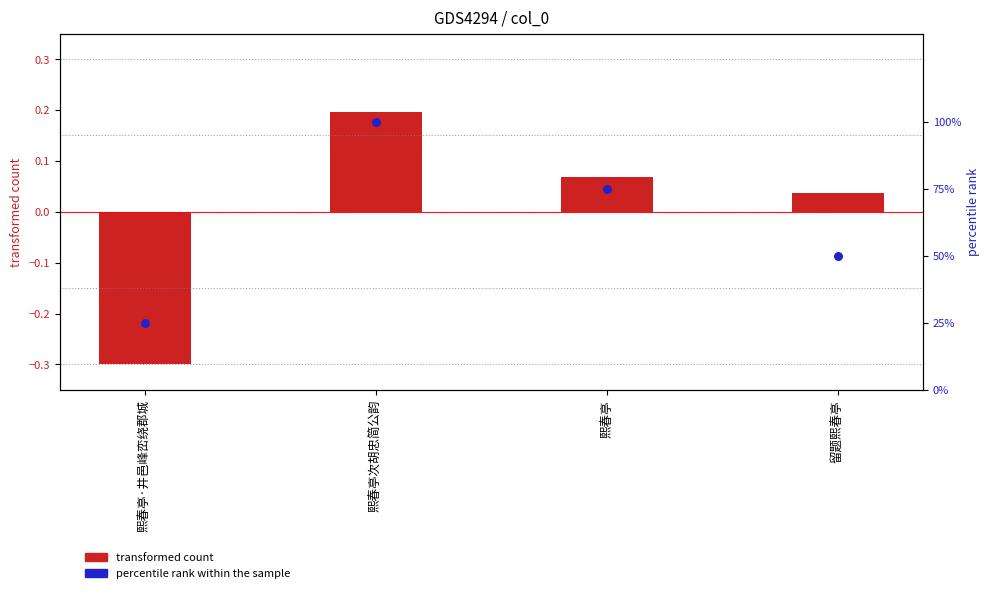

What is the total value across all series at 熙春亭·井邑峰峦绕郡城?

24.7